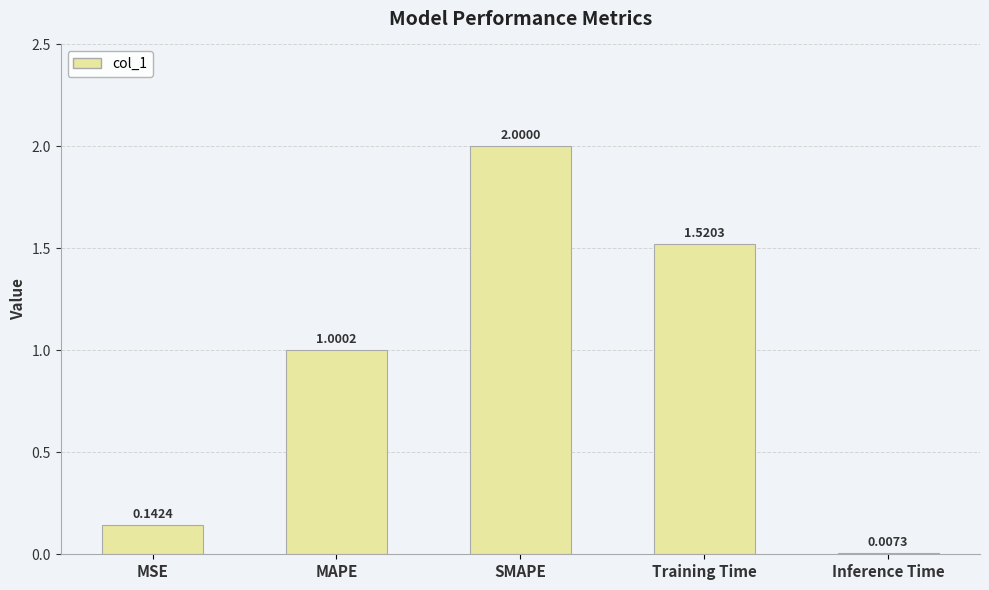

What is the approximate value at SMAPE?

2.0